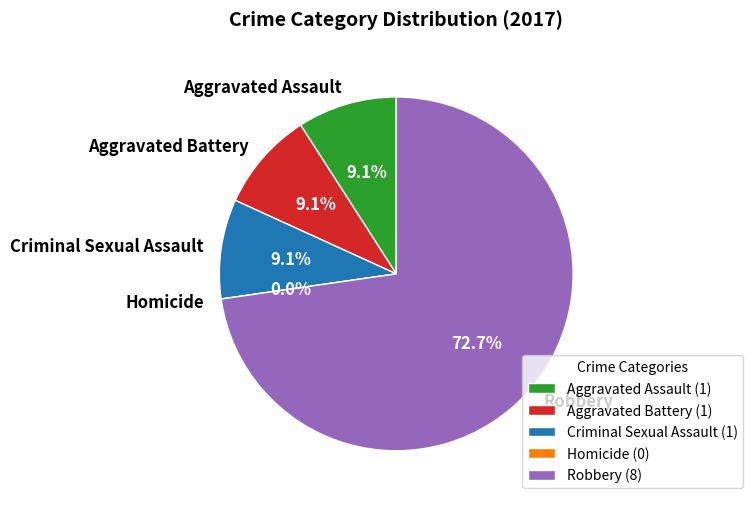

To the nearest percent, what is the difference between the largest and smallest slice percentages?

73%